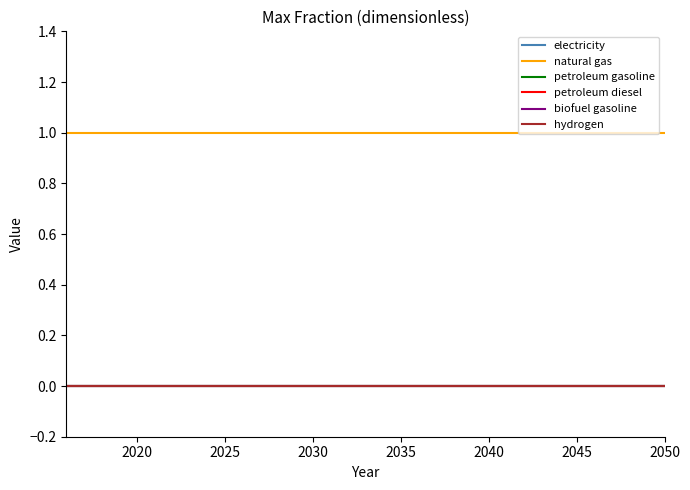

Does the chart have visible grid lines?

No